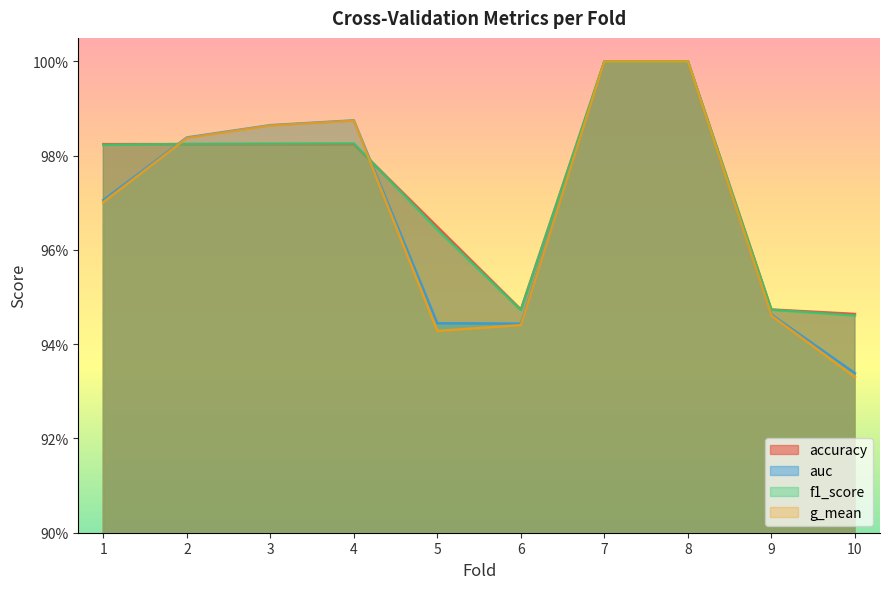

Reading left to right, list all the values displayed in this chart.

accuracy: 1.0	1.0	1.0	1.0	1.0	0.9	1.0	1.0	0.9	0.9
auc: 1.0	1.0	1.0	1.0	0.9	0.9	1.0	1.0	0.9	0.9
f1_score: 1.0	1.0	1.0	1.0	1.0	0.9	1.0	1.0	0.9	0.9
g_mean: 1.0	1.0	1.0	1.0	0.9	0.9	1.0	1.0	0.9	0.9